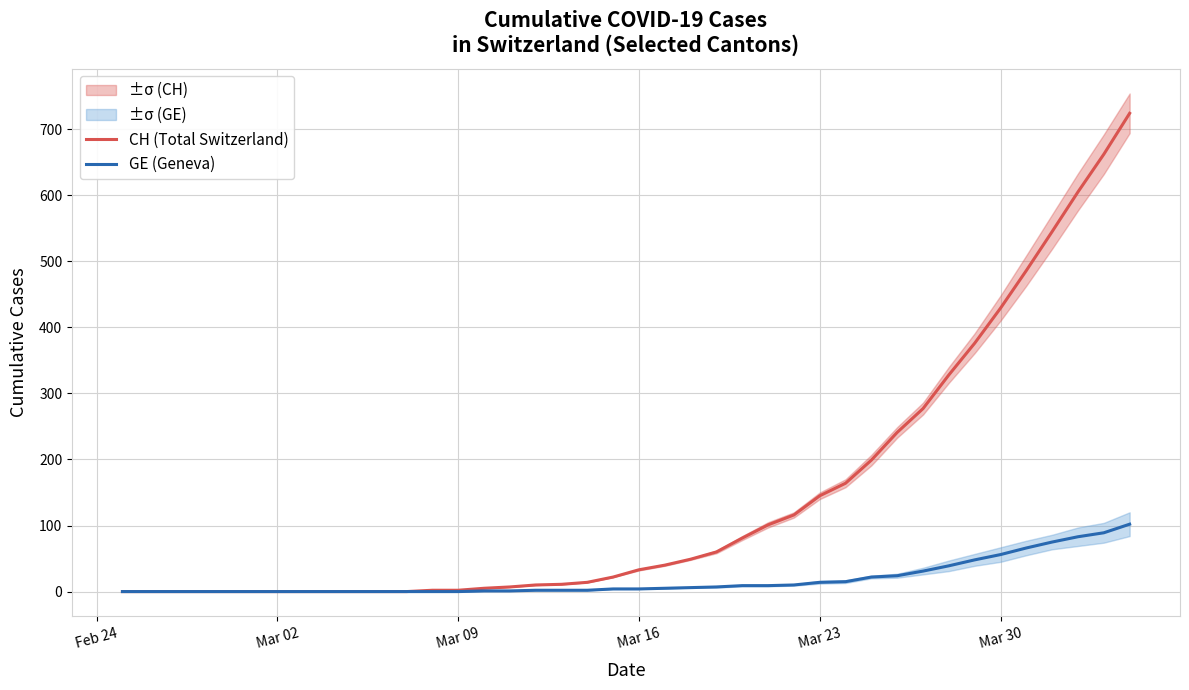

How many lines are shown in the chart?

2